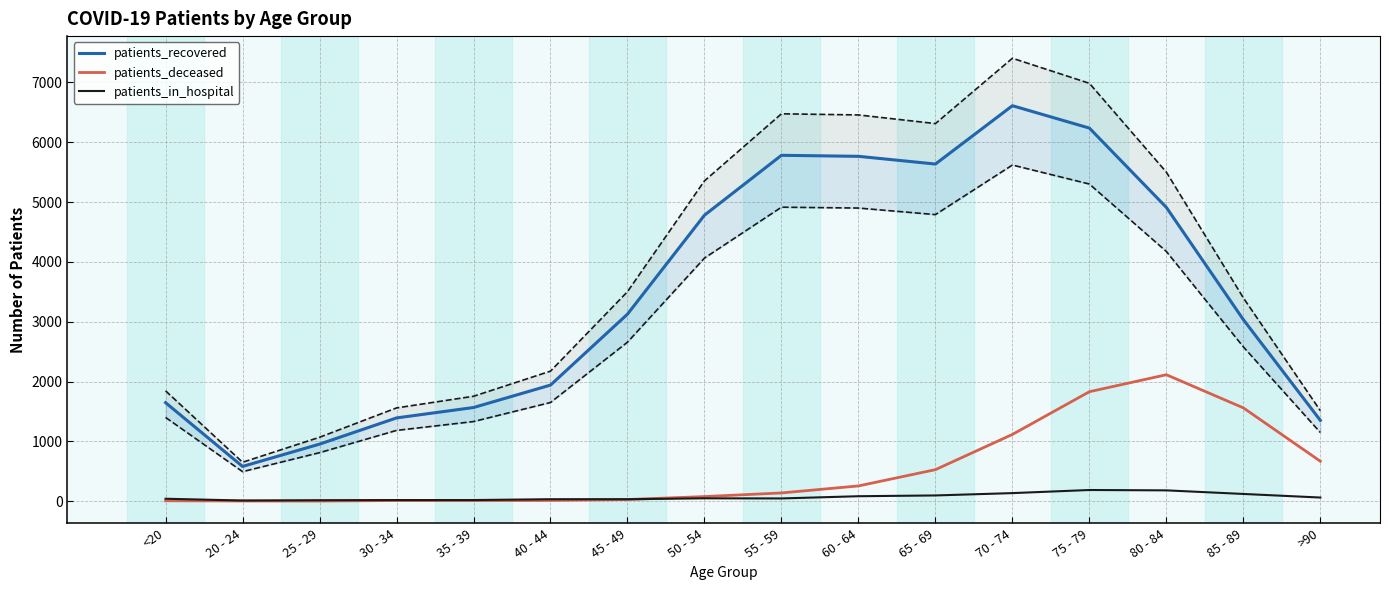

What is the difference between the maximum and minimum values in the patients_deceased series?

2112